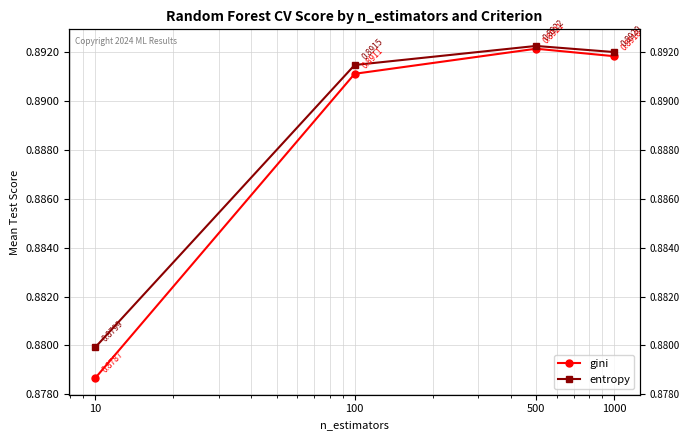

What is the smallest value displayed?

0.9